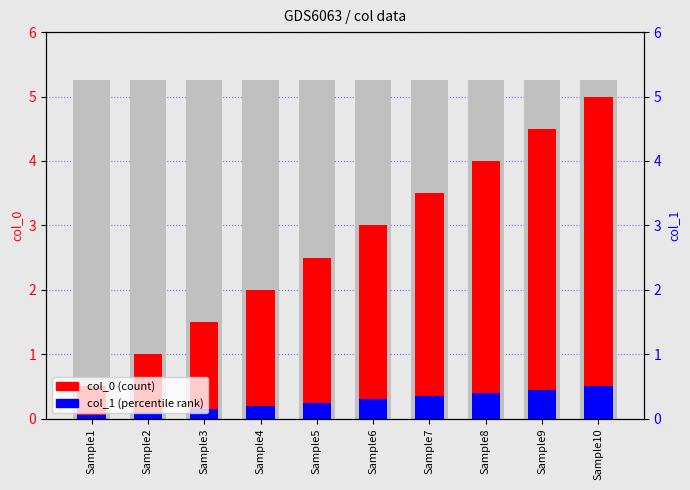

The col_0 (count) series shows 1.5 at Sample3. True or false?

True